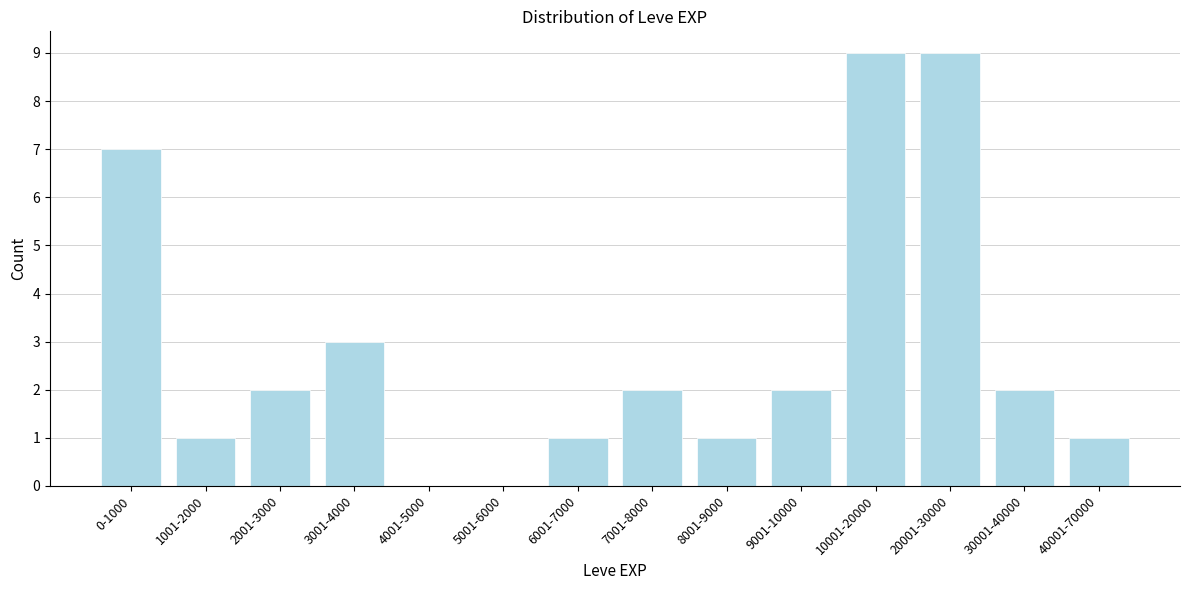

Reading left to right, extract all data points from this chart.

0-1000=7	1001-2000=1	2001-3000=2	3001-4000=3	4001-5000=0	5001-6000=0	6001-7000=1	7001-8000=2	8001-9000=1	9001-10000=2	10001-20000=9	20001-30000=9	30001-40000=2	40001-70000=1